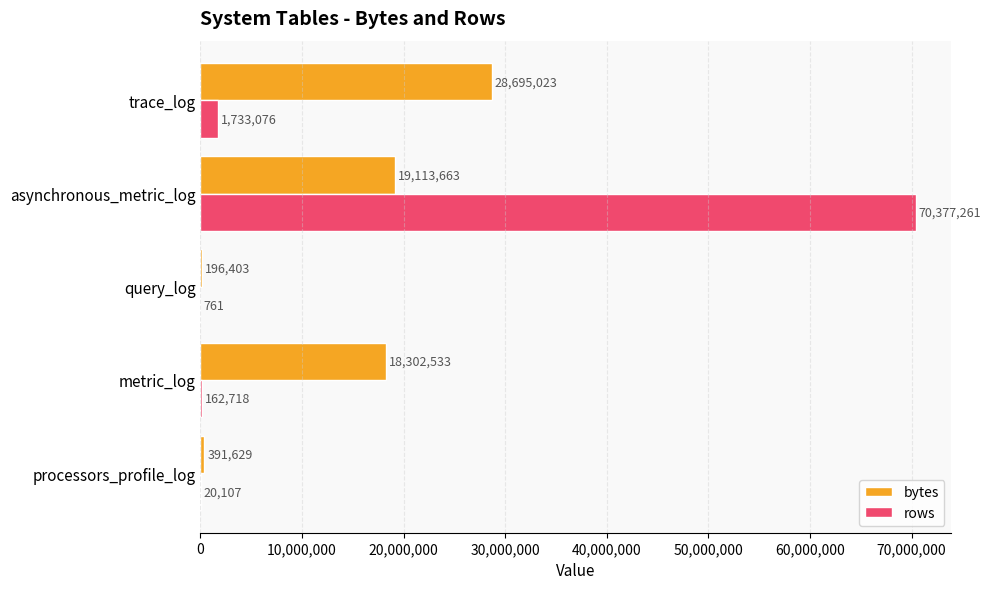

At which category is the sum across all series the highest?

asynchronous_metric_log